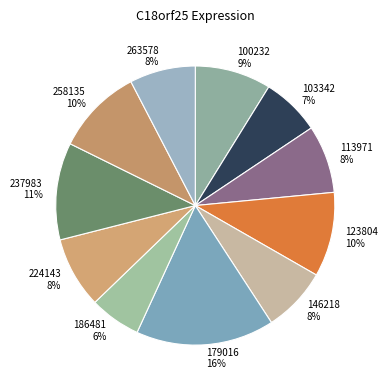

The 263578 slice represents 19% of the pie. True or false?

False